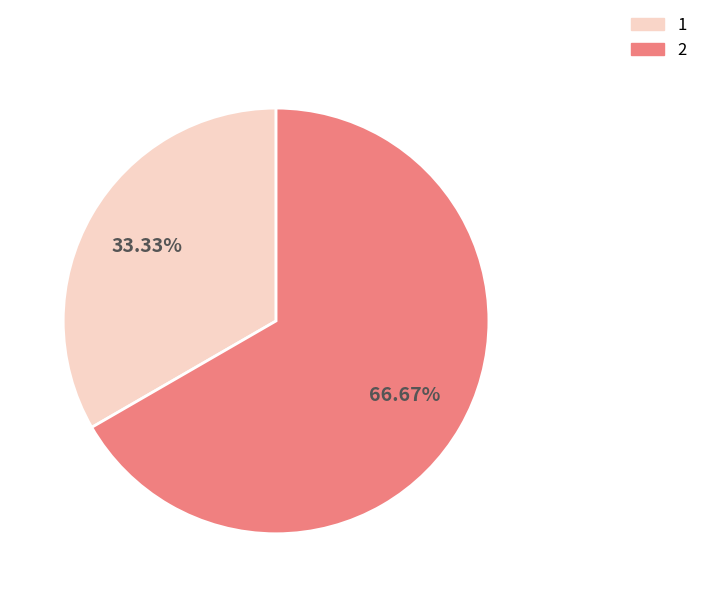

What is the ratio of the value at 2 to the value at 1?

2.0